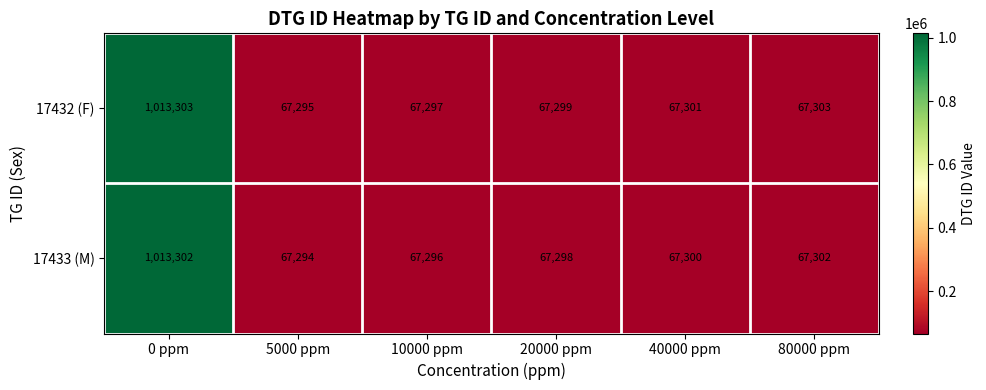

The value of 17432 (F) at 5000 ppm is 67295. True or false?

True